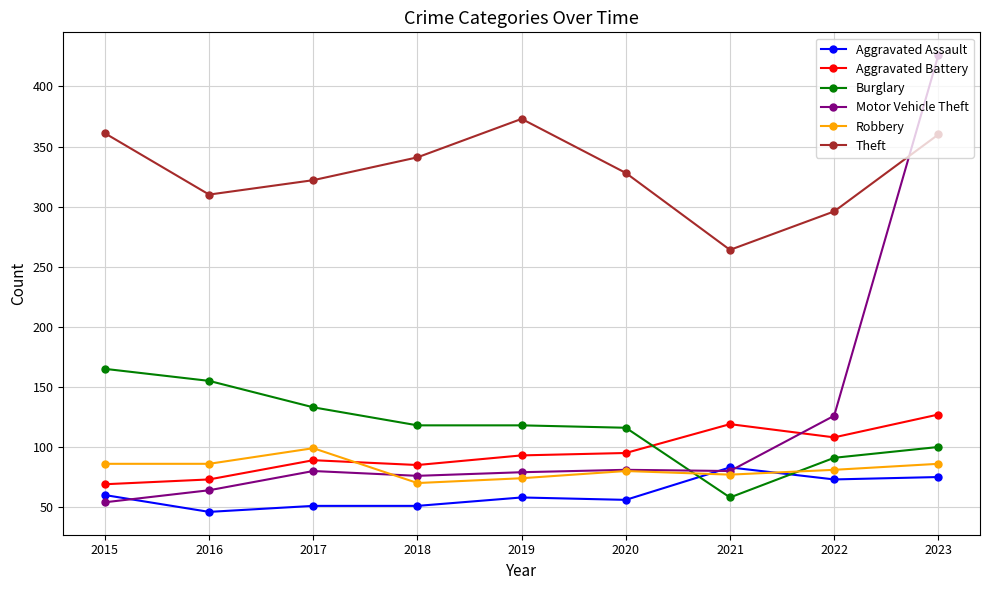

True or false: Theft has more than 0 interior local peaks.

True